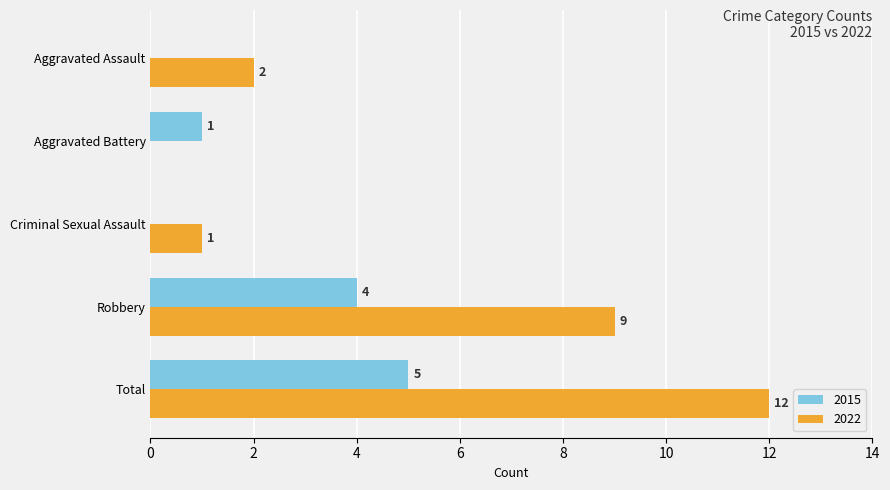

At which category is the sum across all series the highest?

Total